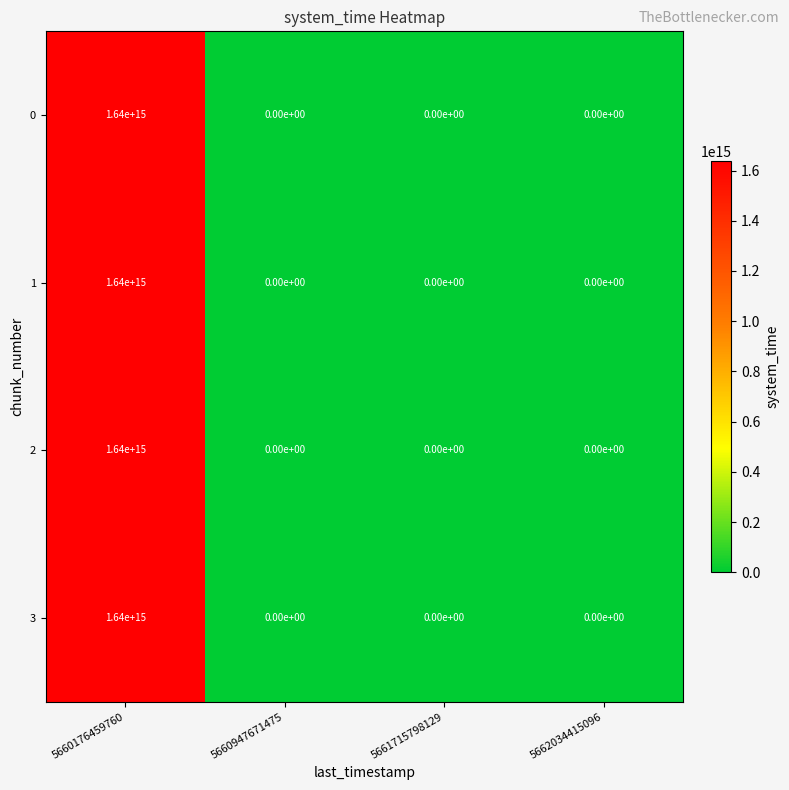

How many 3 values are between 0 and 1640000000000000?

4